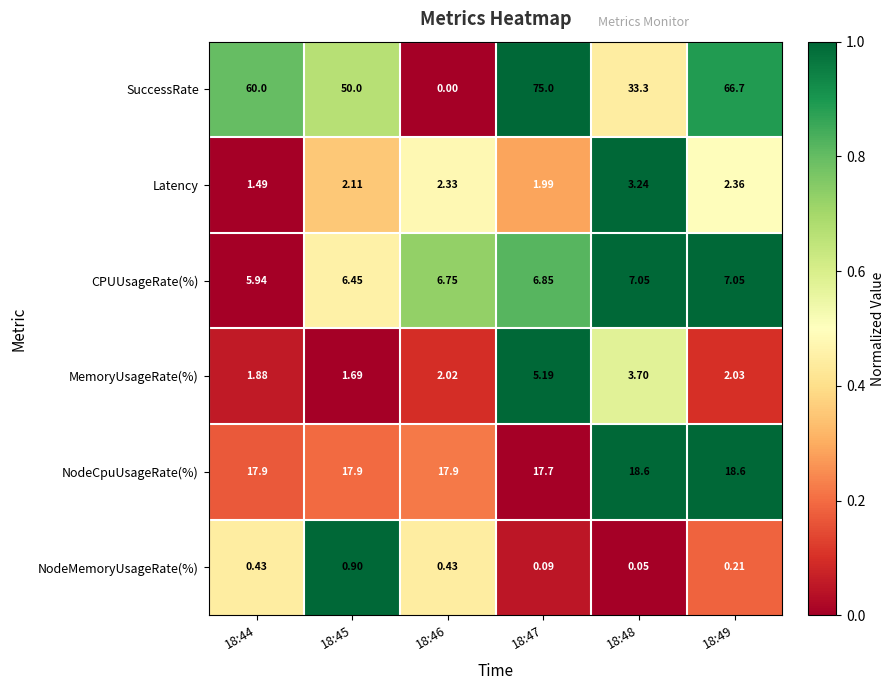

Which series changed the most between 18:44 and 18:49?

SuccessRate